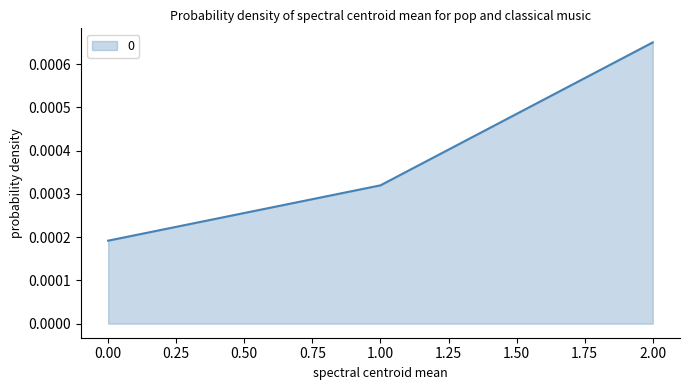

How many lines are shown in the chart?

1